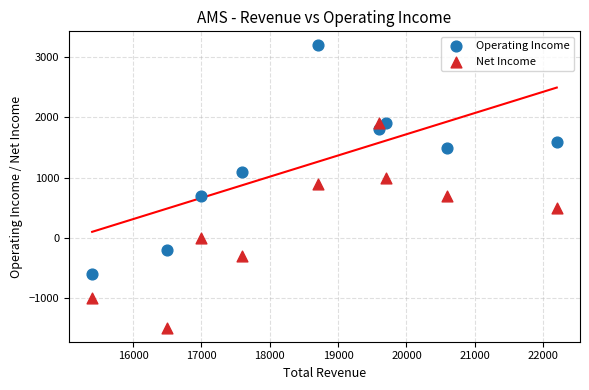

What is the X range (max minus min) for the scatter plot?

6800